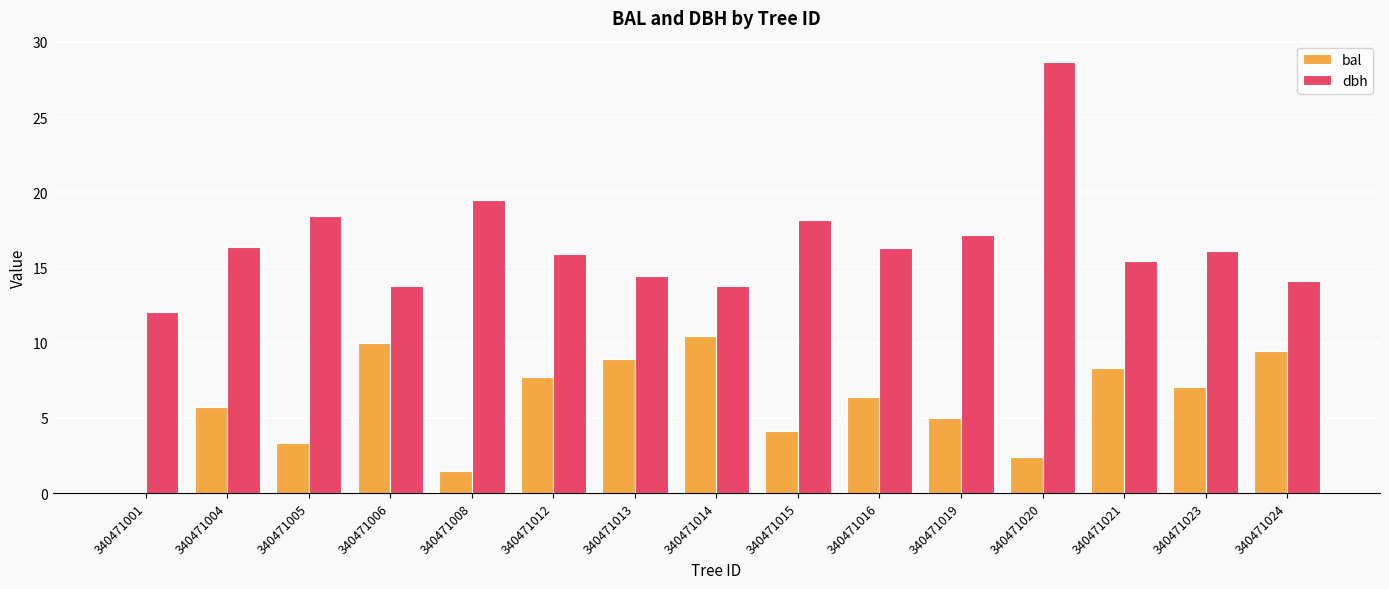

At which label is bal closest to 5?

340471019